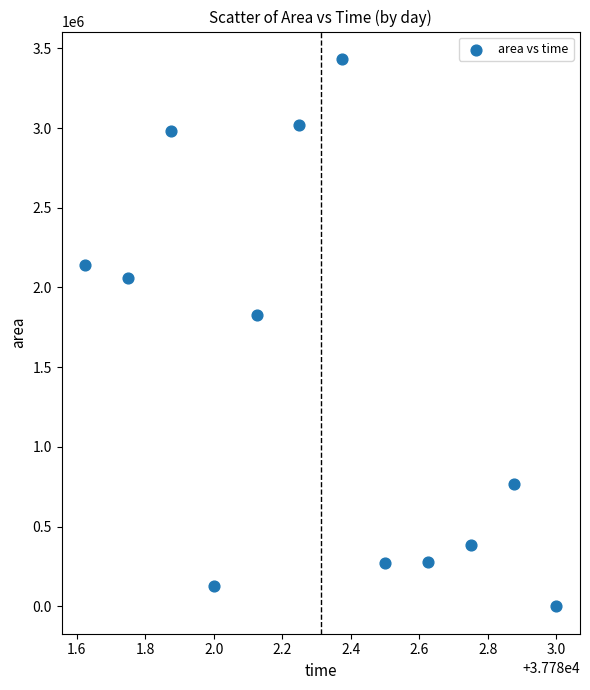

What is the average Y value?

1441458